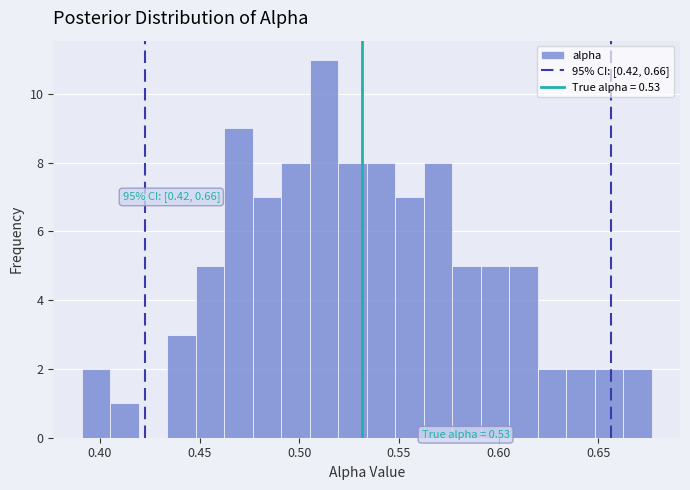

Read against the x-axis, roughly where is the centre of the tallest bar?

0.510